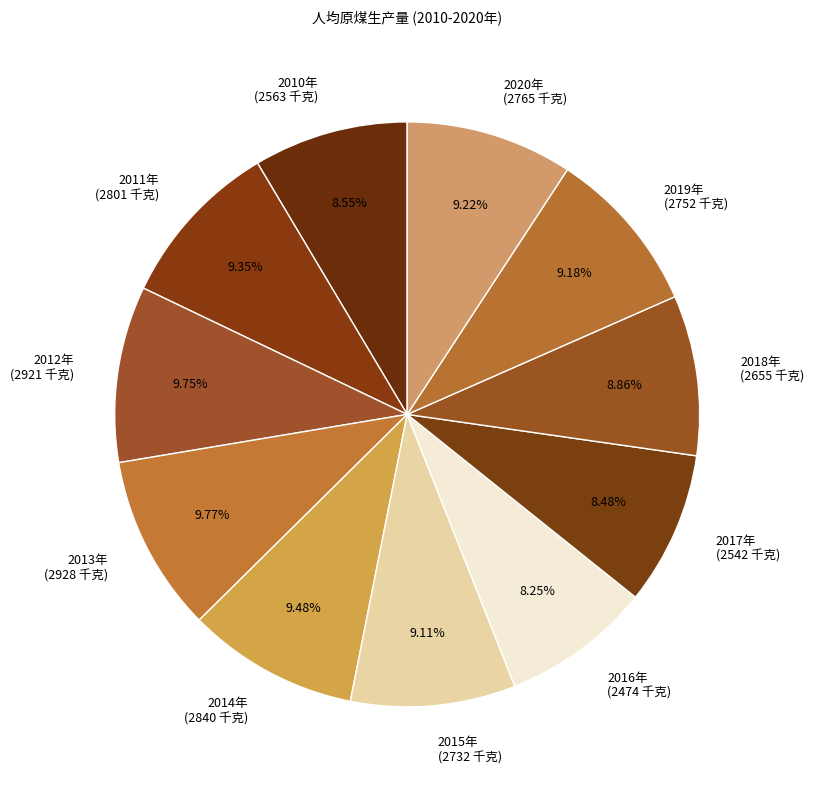

To the nearest percent, what percentage of the pie is 2010年?

9%